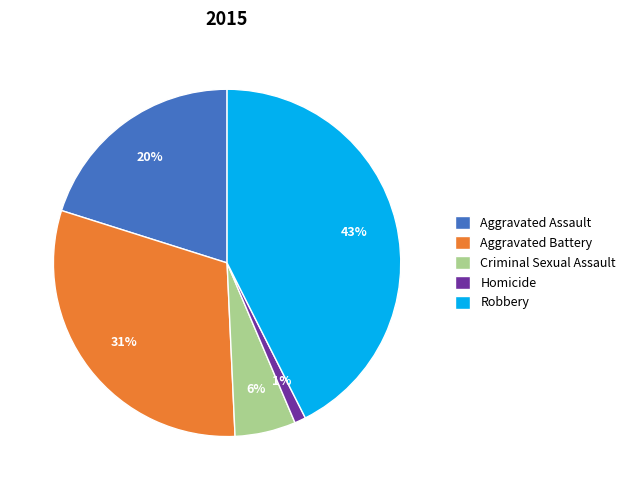

Is it true that Homicide is 1% of the pie?

True